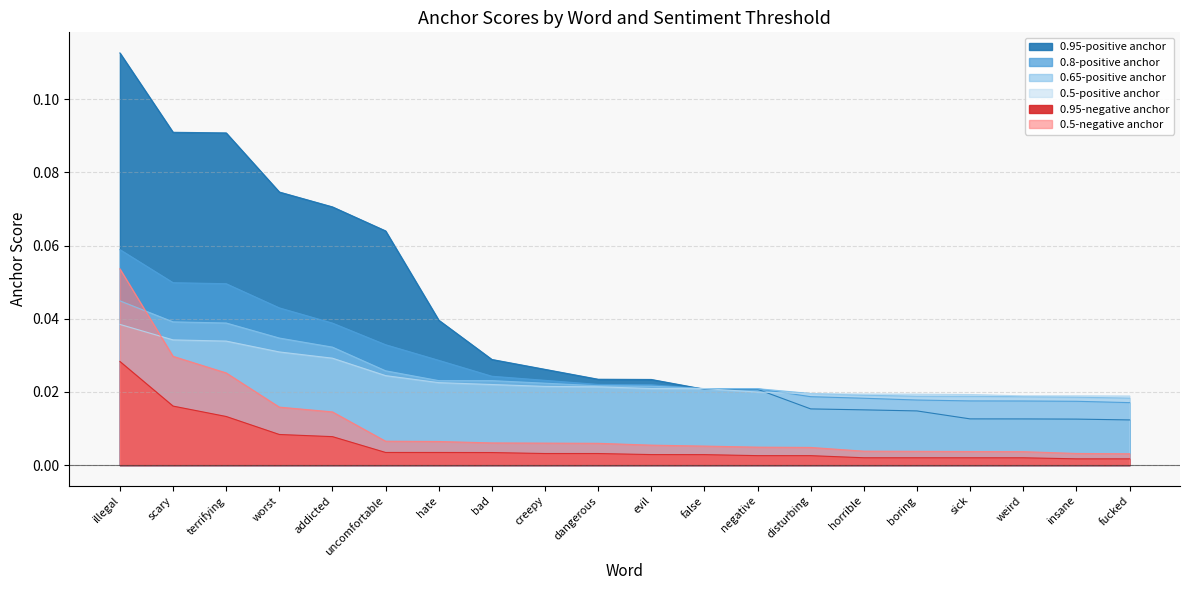

At which category does the chart reach its minimum across all series?

fucked